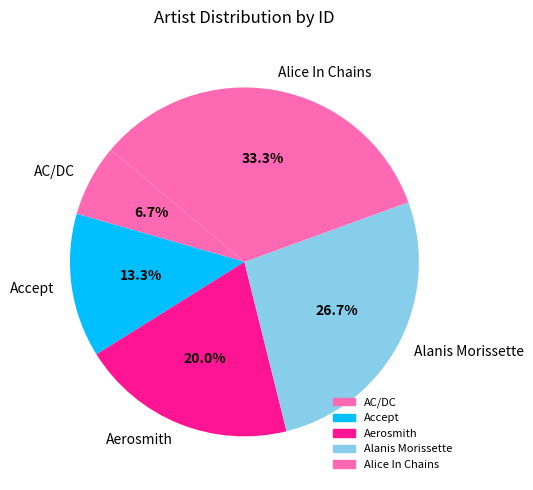

Rank the categories by value from lowest to highest.

AC/DC, Accept, Aerosmith, Alanis Morissette, Alice In Chains